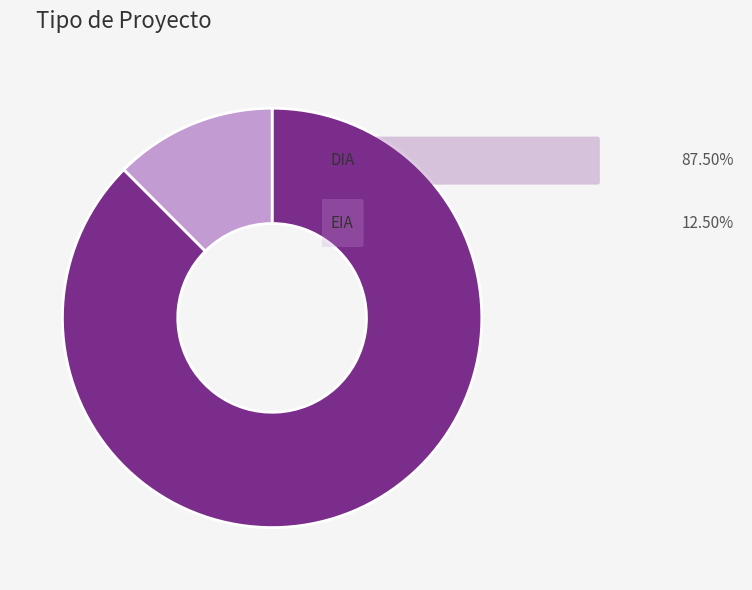

Is there any slice that represents more than half of the pie?

Yes